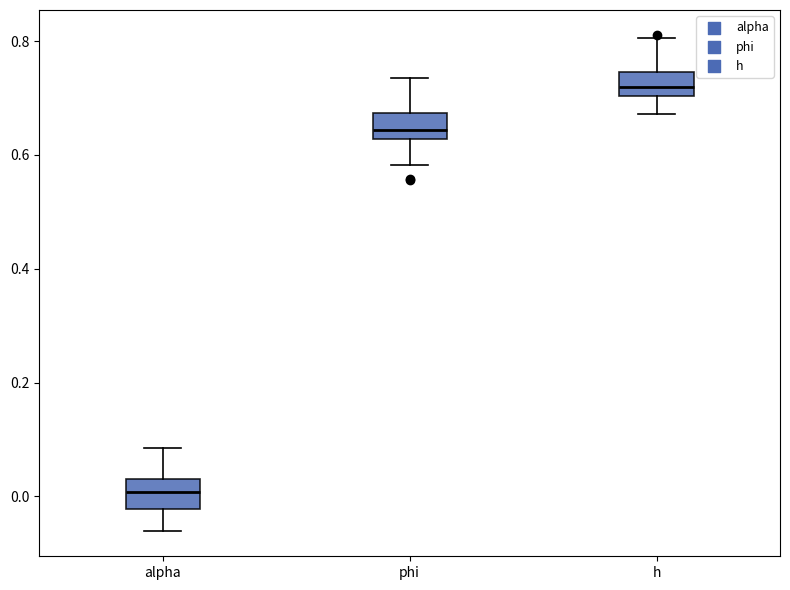

Reading left to right, transcribe this box plot: for each box, give where its median line is, the range the box spans, and where its two whiskers end, as read against the y-axis. The values are not printed on the chart, so give them approximately, as read against the axis.

alpha: median 0.00, box -0.02 to 0.02, whiskers -0.06 to 0.08
phi: median 0.64, box 0.62 to 0.68, whiskers 0.58 to 0.74
h: median 0.72, box 0.70 to 0.74, whiskers 0.68 to 0.80